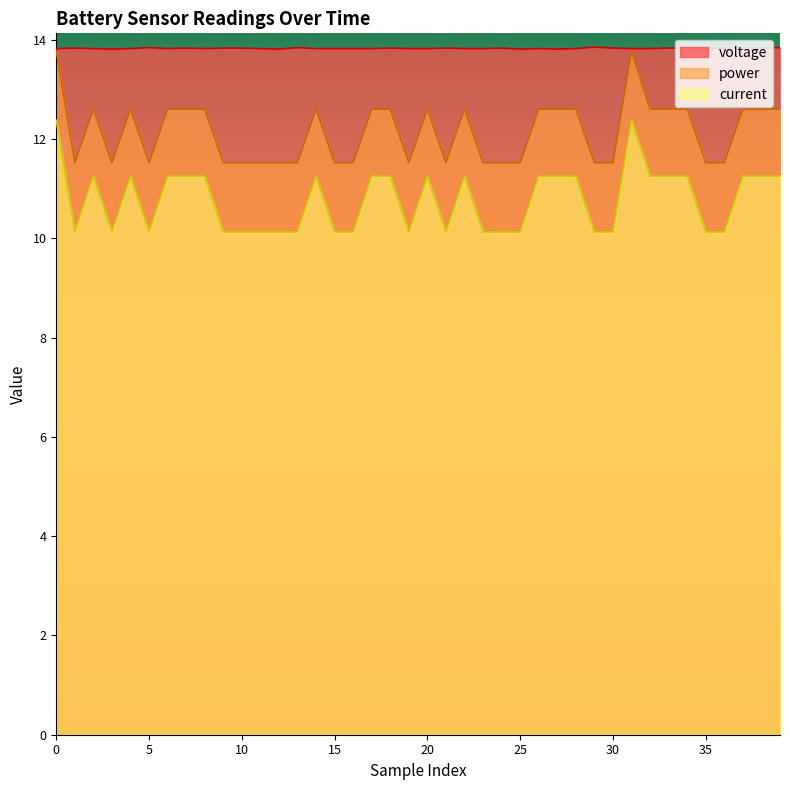

What is the value of the current point at the 21st from the left?

11.2